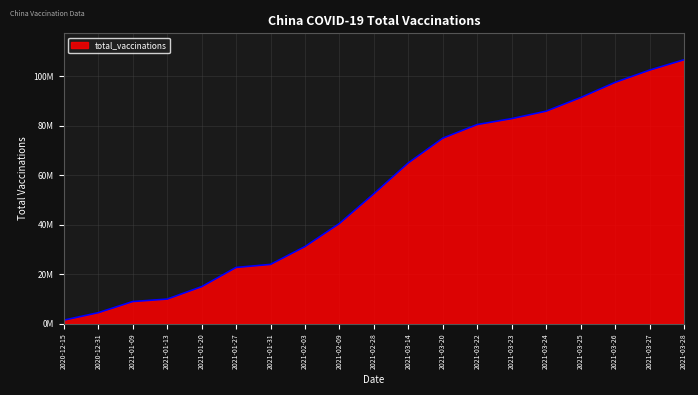

The value at 2021-02-28 is 52520000. True or false?

True